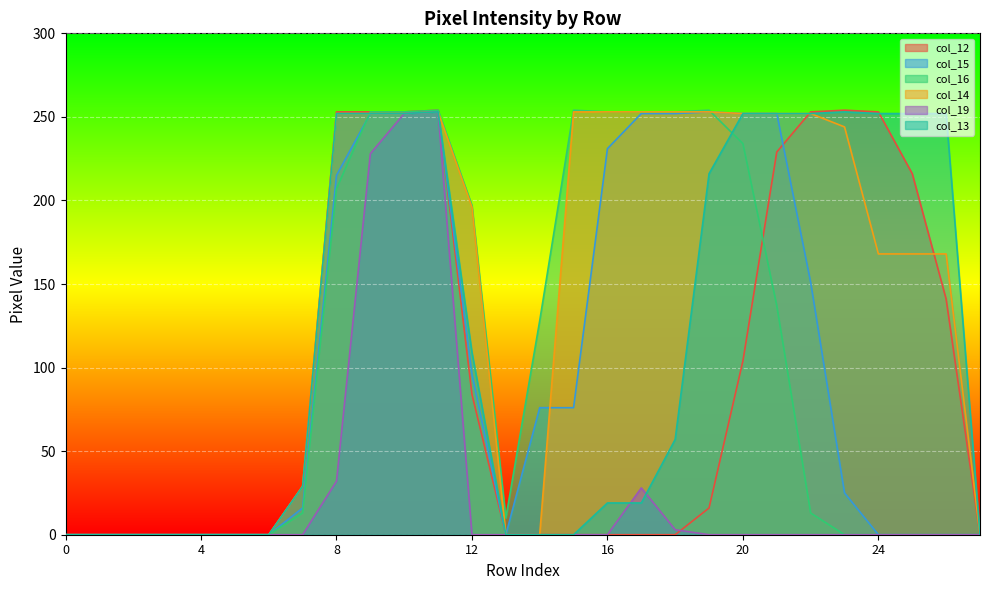

Which series has the largest total across all categories?

col_14